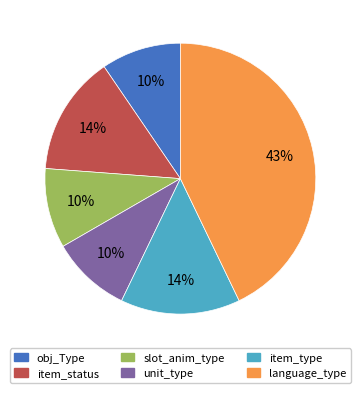

To the nearest percent, what is the average slice percentage?

17%